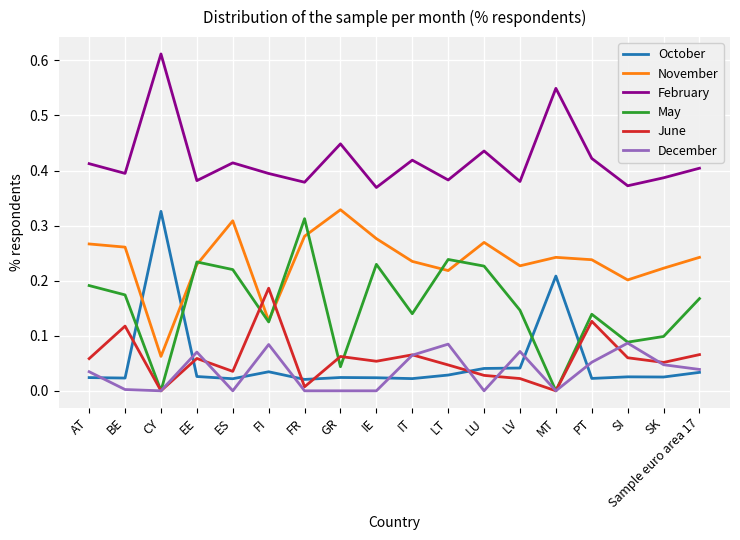

Does the chart have visible grid lines?

Yes